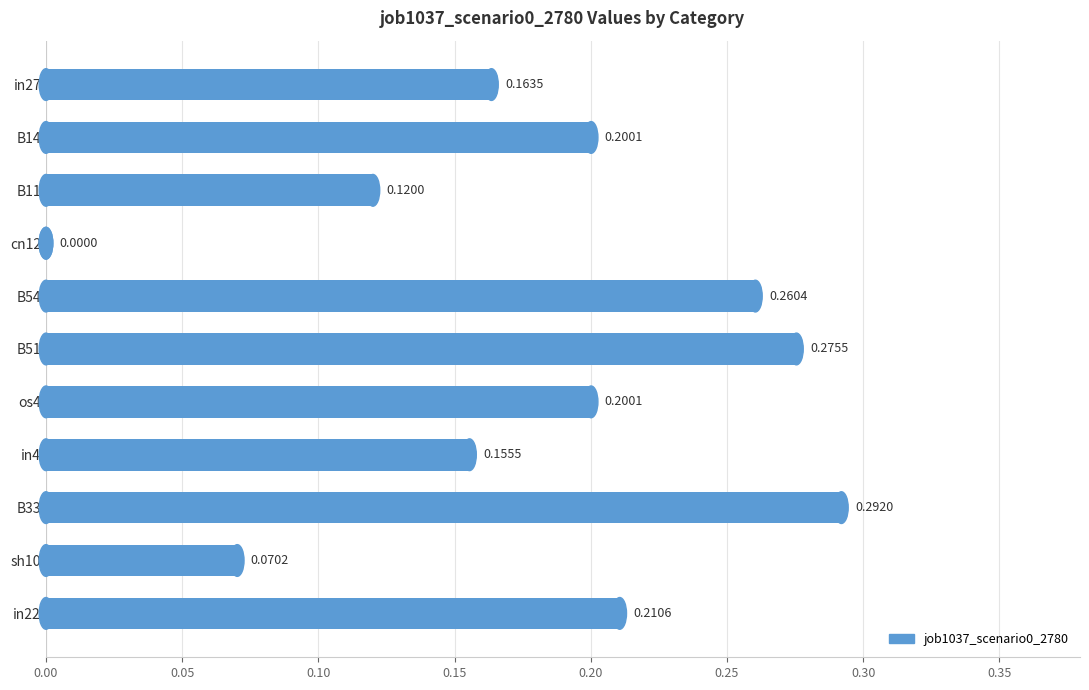

How many data points does each series have?

11